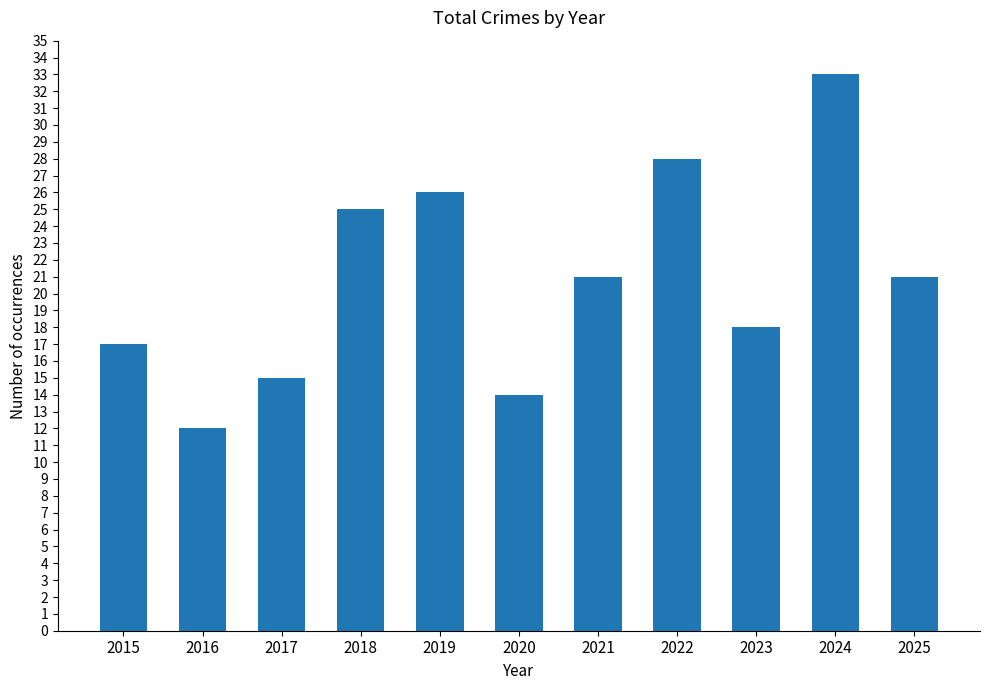

True or false: the data shows 15 at 2017.

True